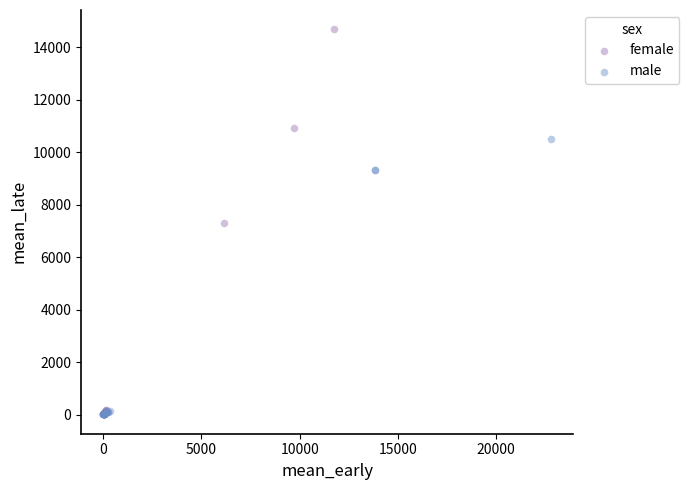

Which series reaches the maximum Y coordinate?

female